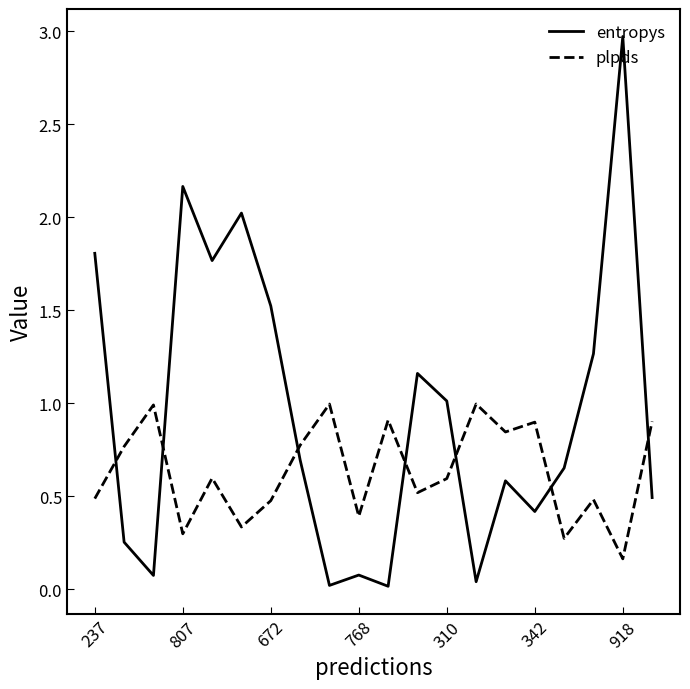

What is the maximum value for plpds?

1.0